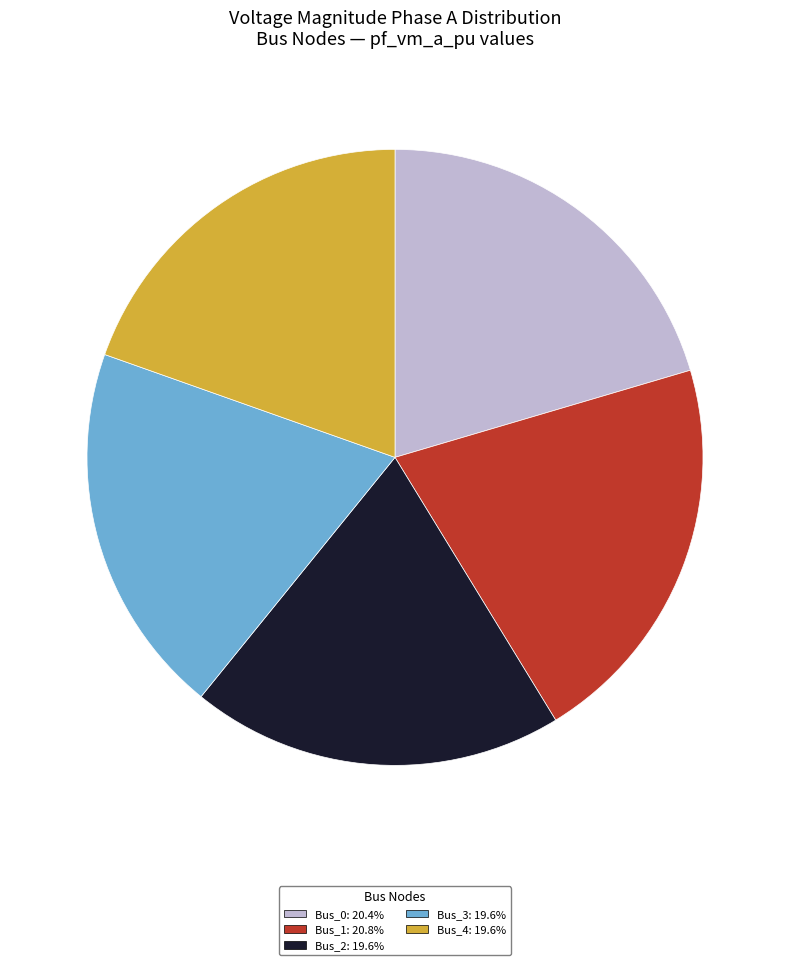

Does Bus_3: 19.6% represent more than half of the total?

No